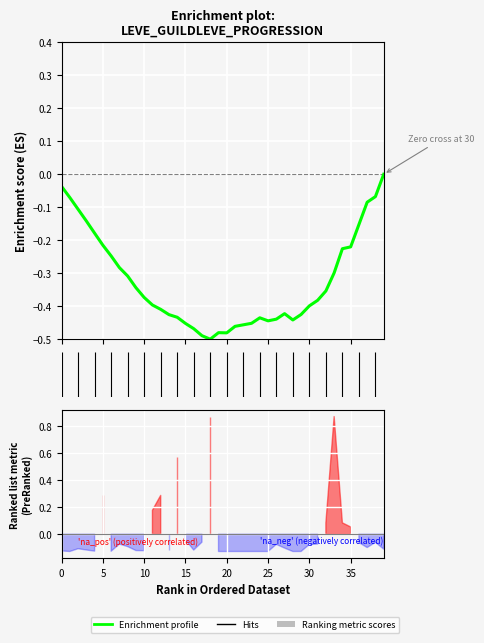

How many values are below 0?

39